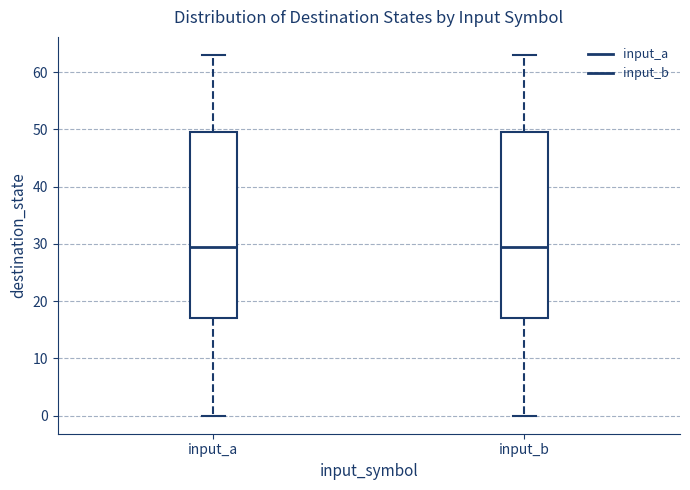

Reading left to right, read every box against the y-axis: the position of its median line, the range the box covers, and the ends of its whiskers. The values are not printed on the chart, so give them approximately, as read against the axis.

input_a: median 30, box 17 to 50, whiskers 0 to 63
input_b: median 30, box 17 to 50, whiskers 0 to 63